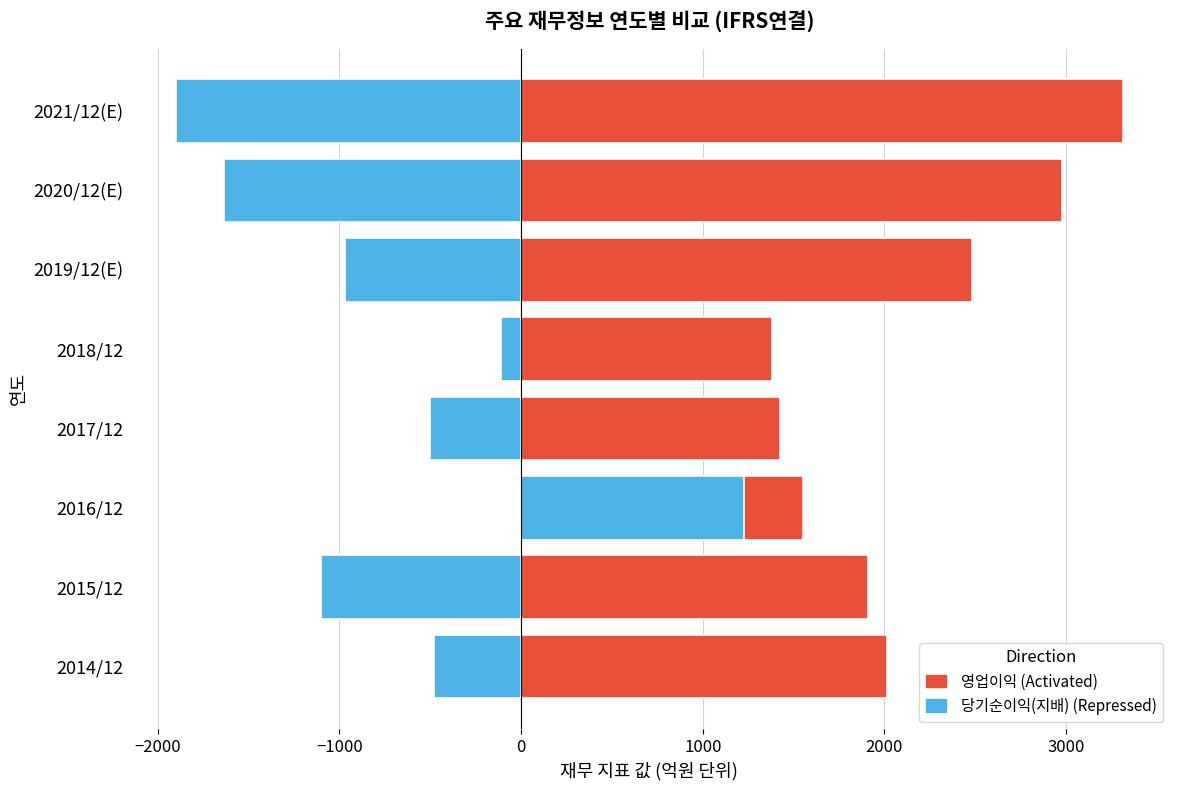

Reading left to right, what are all the values shown in this chart?

영업이익 (Activated): 2013.0	1911.0	1554.0	1428.0	1379.0	2482.0	2978.0	3313.0
당기순이익(지배) (Repressed): -481.5	-1102.5	1225.5	-501.0	-109.5	-969.0	-1636.5	-1900.5